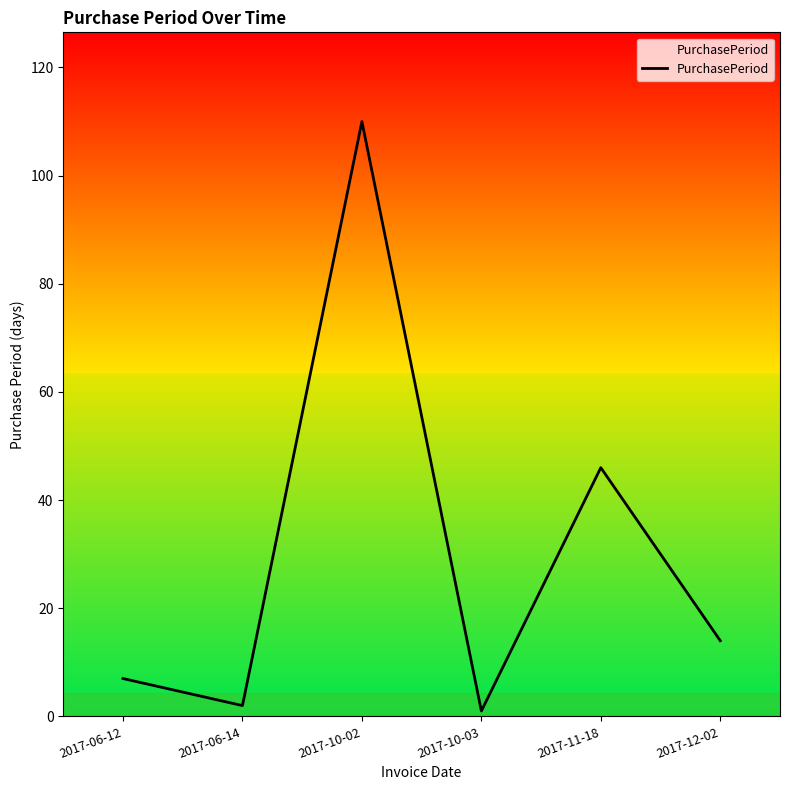

Does the chart display data point markers on the line(s)?

No